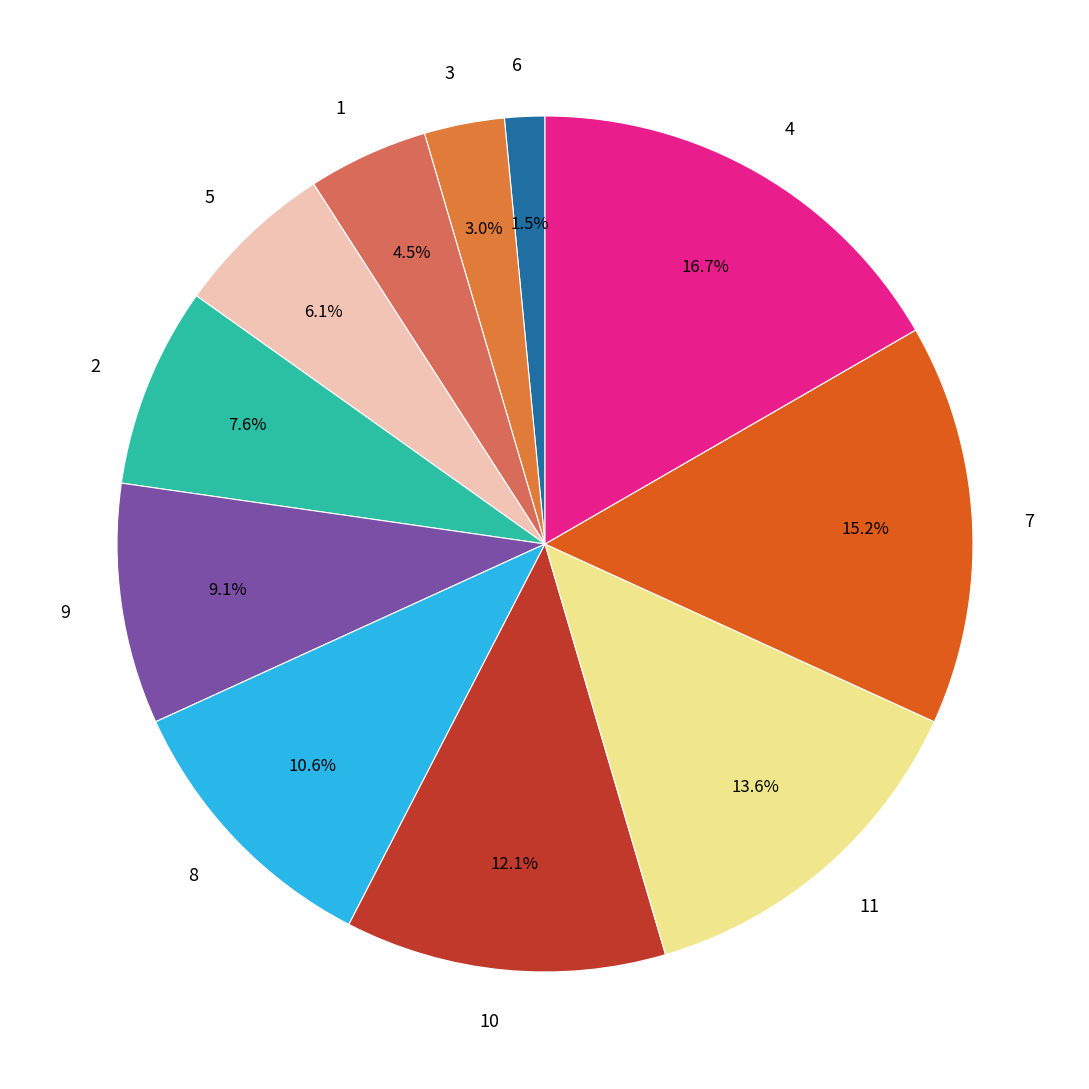

Which has a higher value, 2 or 4?

4